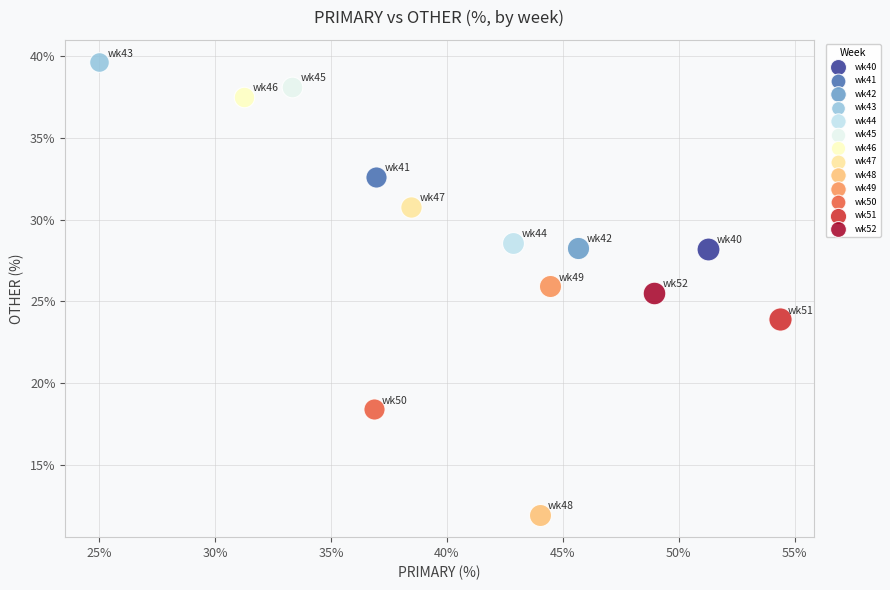

Which series contains the highest Y value?

wk43